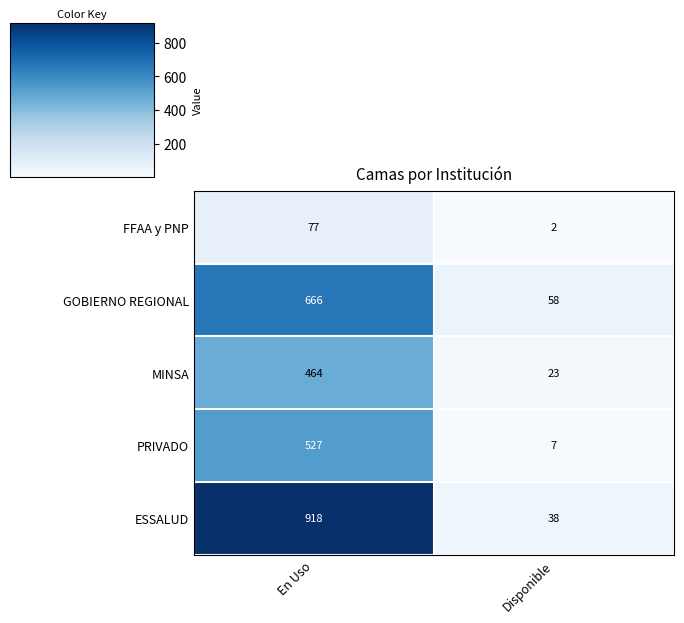

What is the spread (max minus min) of values at En Uso?

841